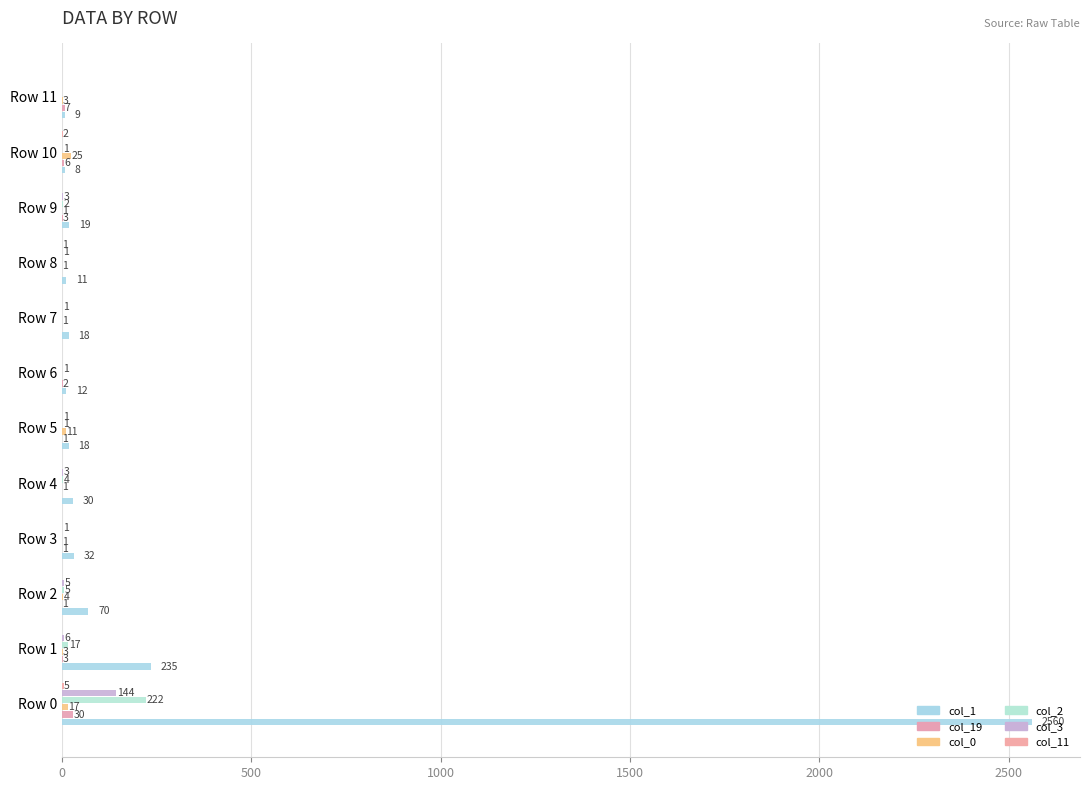

What is the sum of all col_0 values?

68